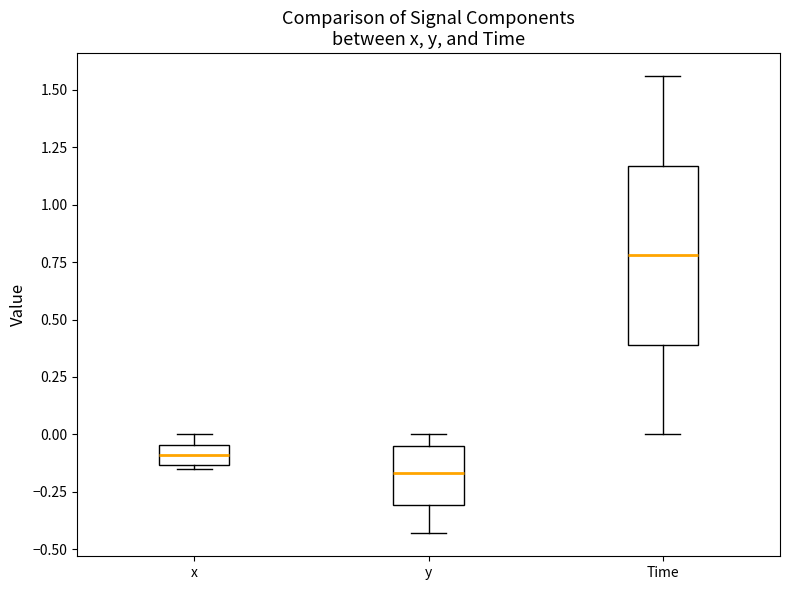

Comparing the boxes themselves (not the whiskers), which one is the tallest?

Time